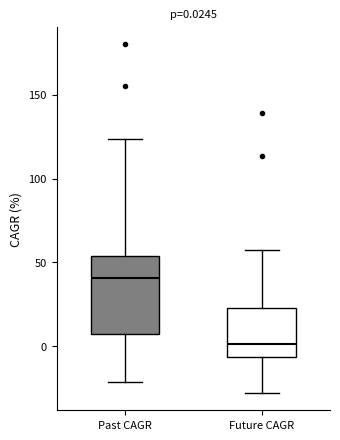

Which box's median line is the highest?

Past CAGR